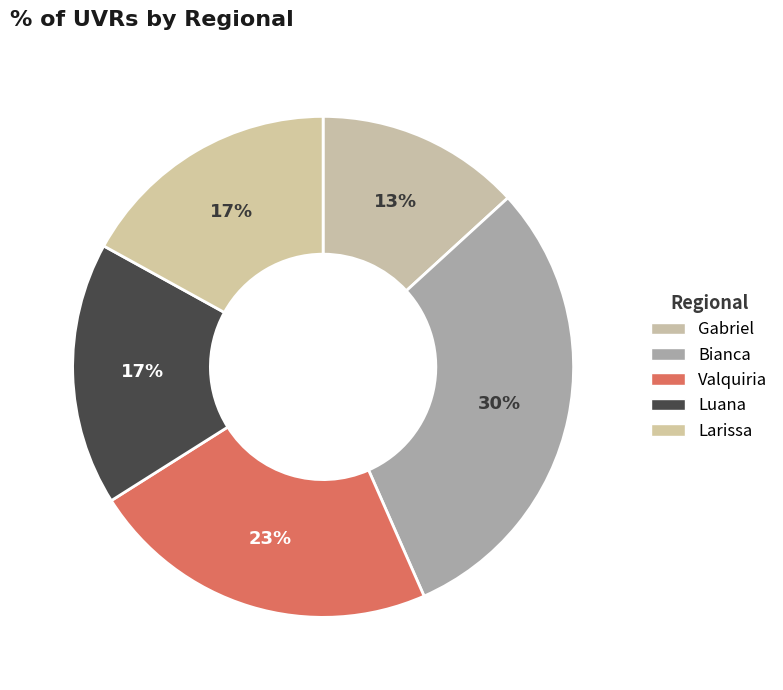

Does any single category account for the majority?

No